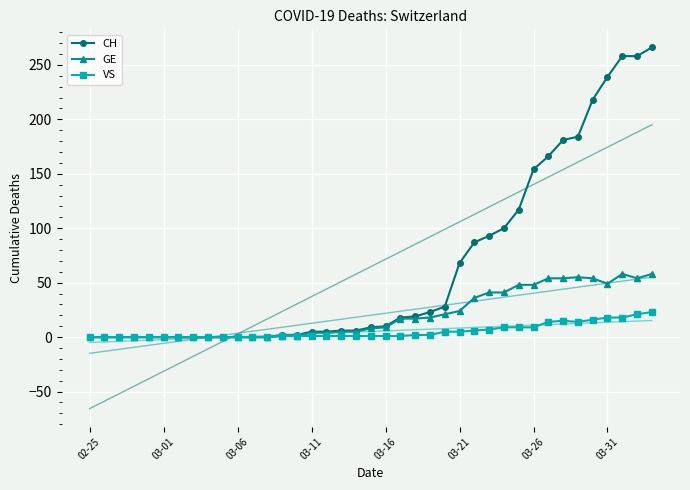

True or false: GE has more than 0 interior local peaks.

True